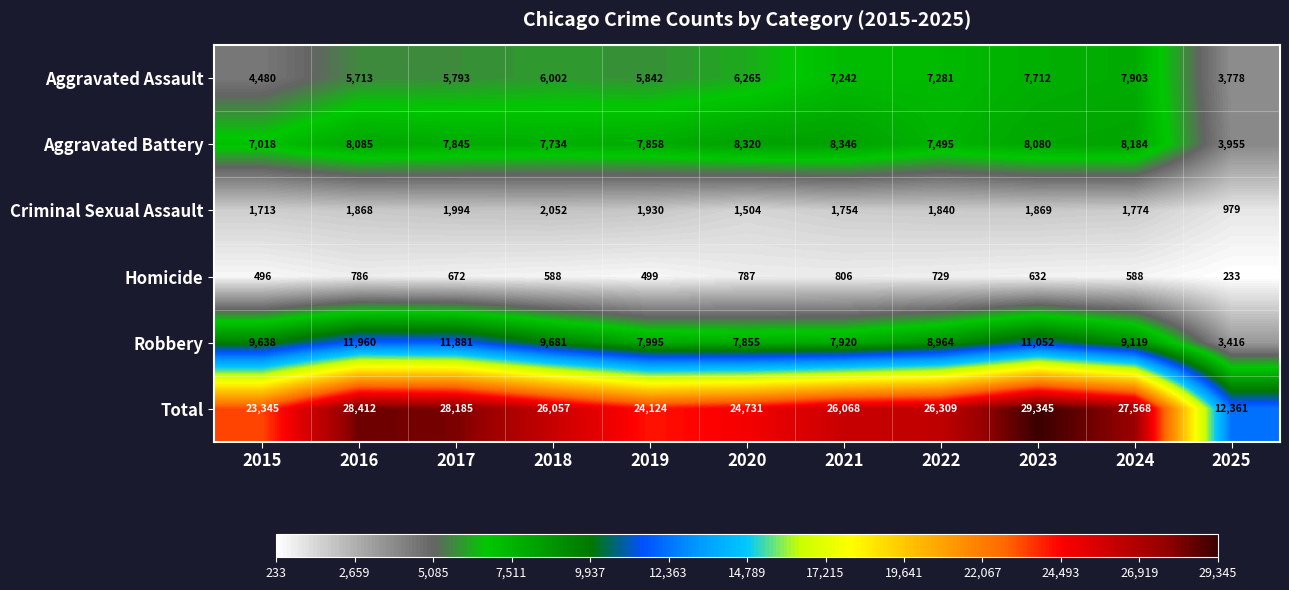

Which series has the largest total across all categories?

Total